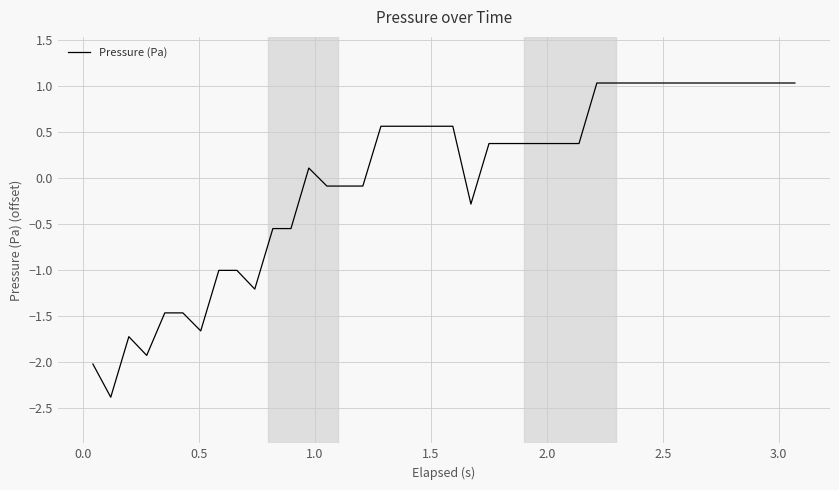

How many values are below zero?

16